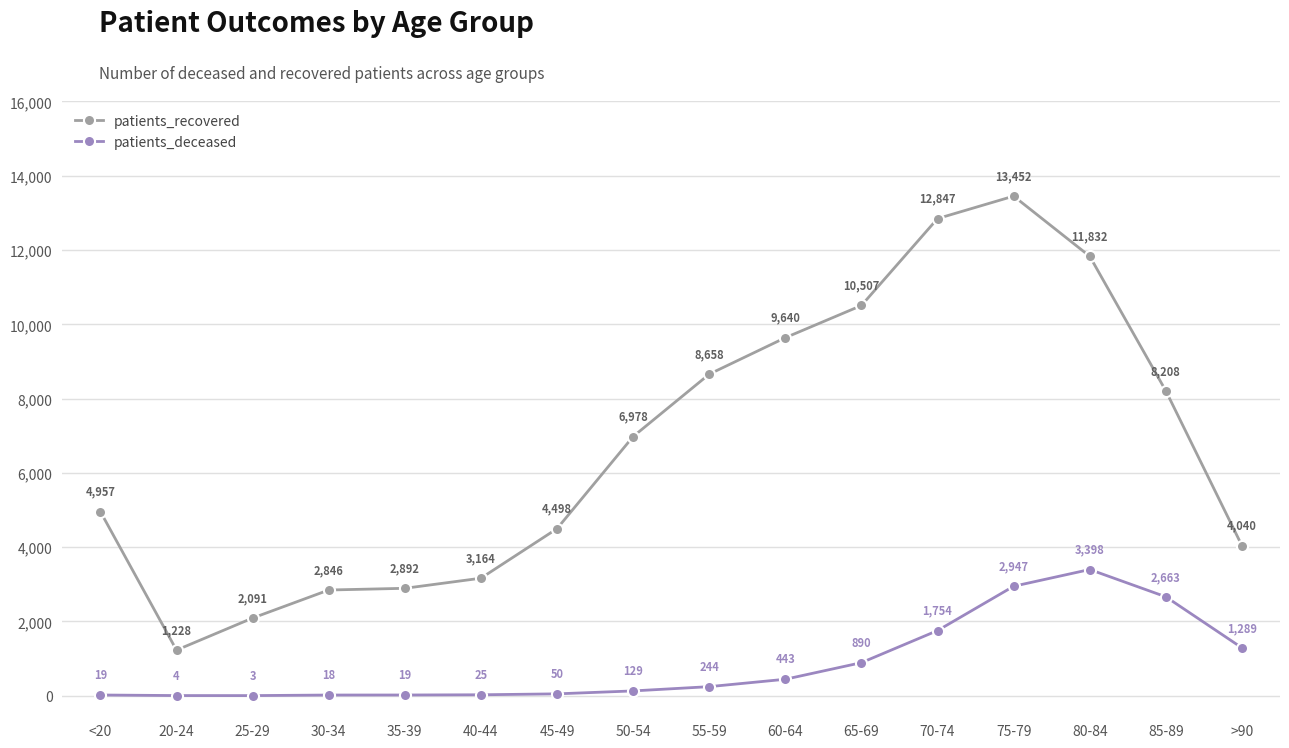

Reading left to right, list all the values displayed in this chart.

patients_recovered: 4957	1228	2091	2846	2892	3164	4498	6978	8658	9640	10507	12847	13452	11832	8208	4040
patients_deceased: 19	4	3	18	19	25	50	129	244	443	890	1754	2947	3398	2663	1289